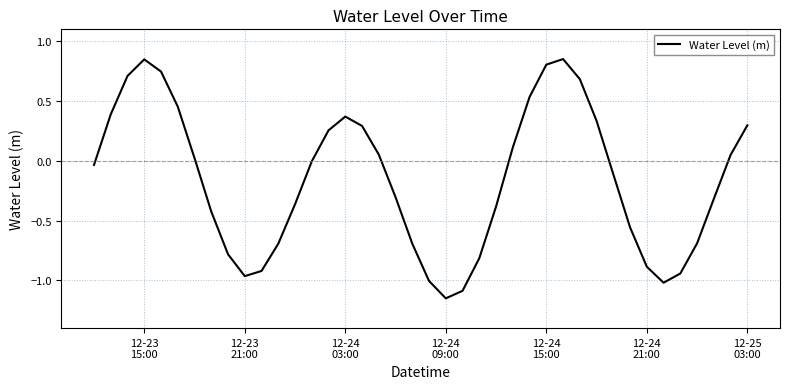

What is the difference between the maximum and minimum values?

2.0